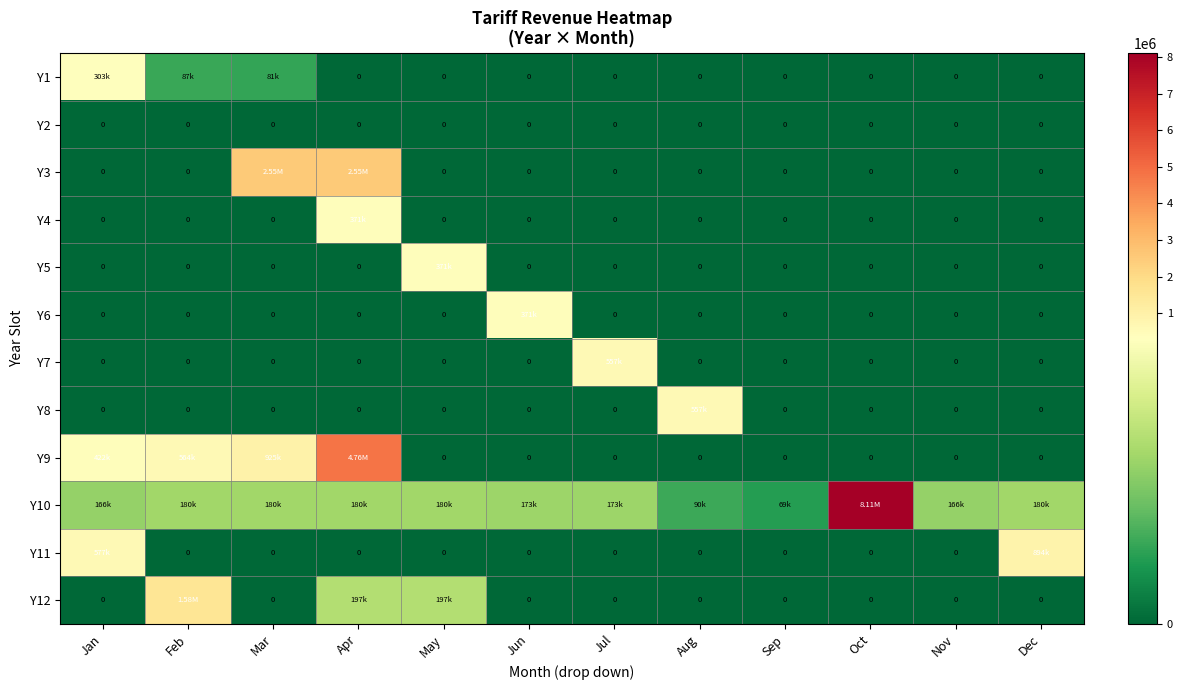

The Y8 series shows 0.0 at Apr. True or false?

True